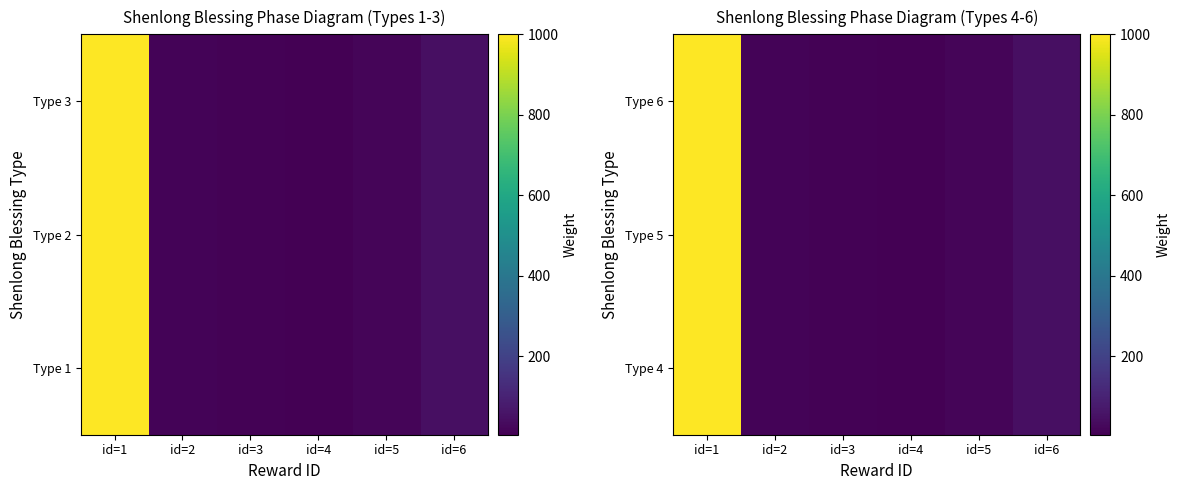

Where does the Type 5 series first go above 17?

id=1